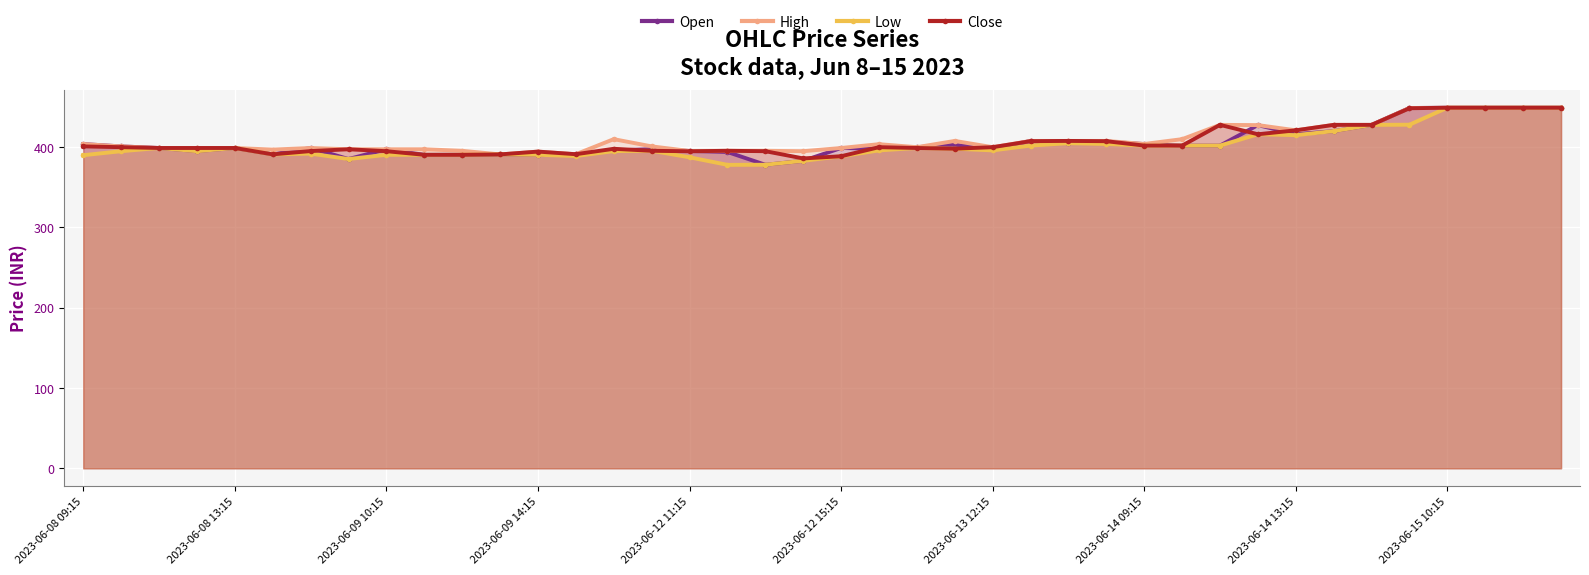

How many categories are shown in the chart?

40